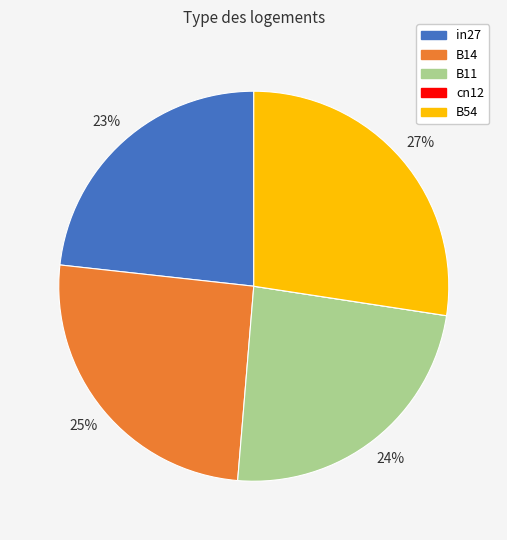

Do B54 and B14 together represent more than half of the pie?

Yes